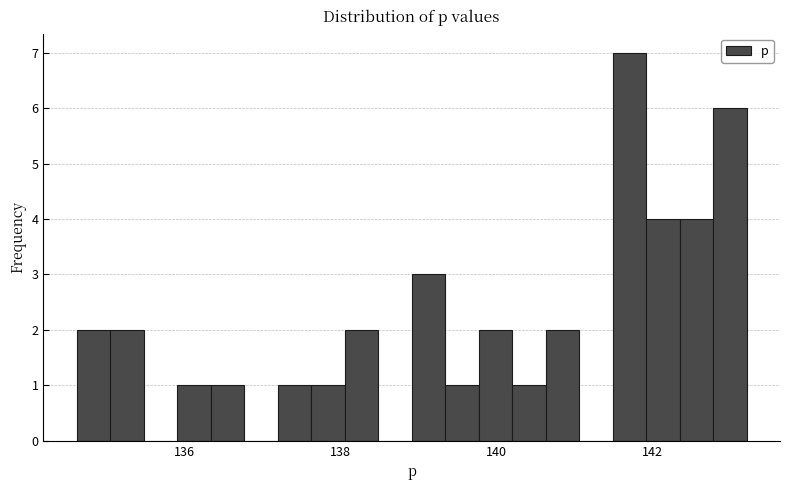

Read against the x-axis, roughly where is the centre of the tallest bar?

141.8